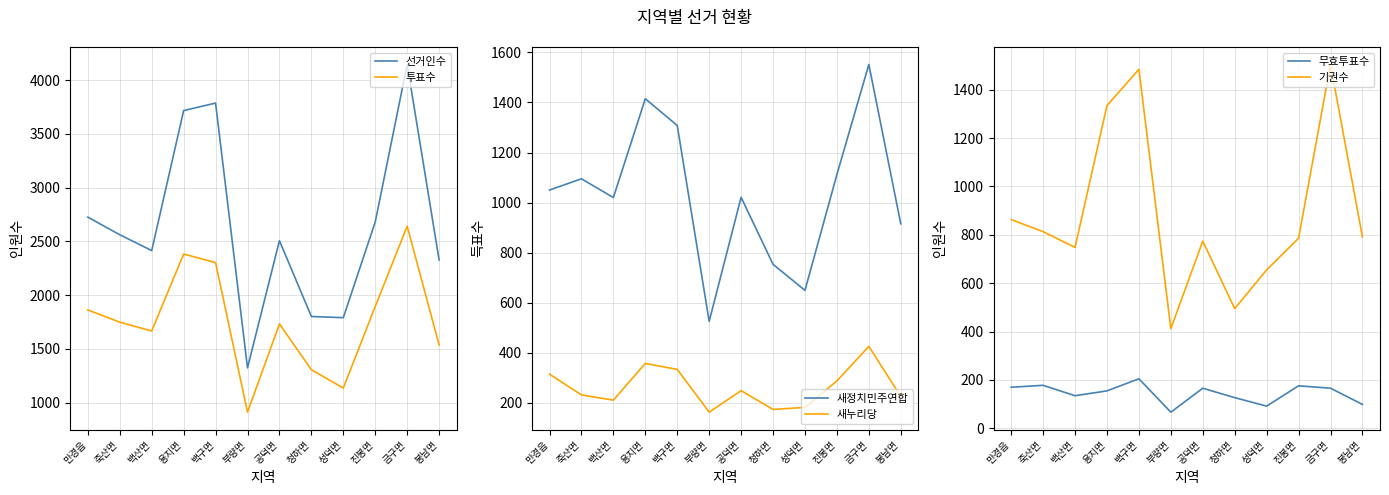

What position from the right is 청하면?

5